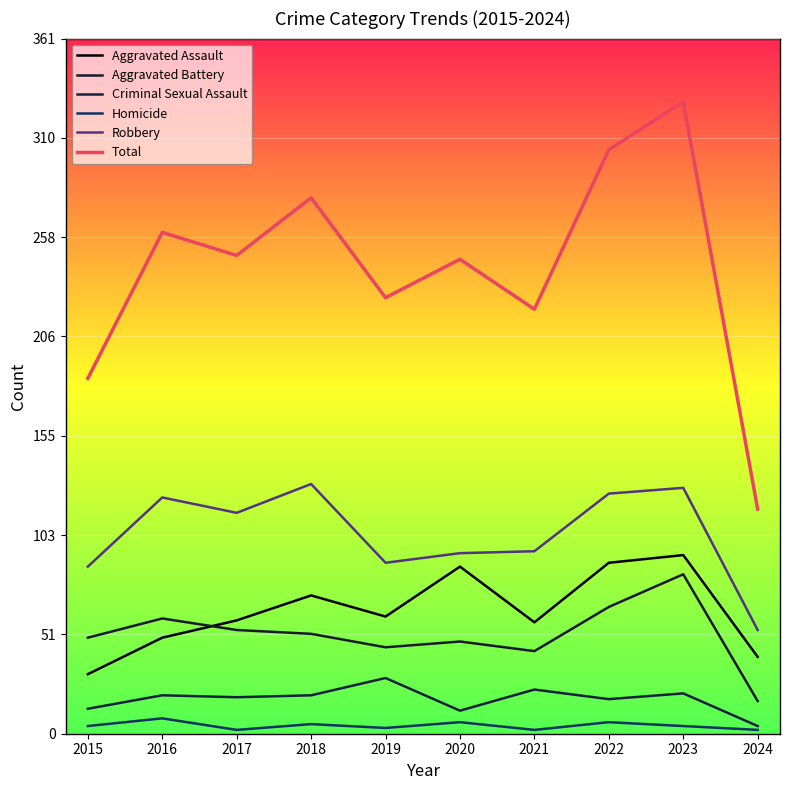

Is it true that Aggravated Battery equals 19 at 2023?

False